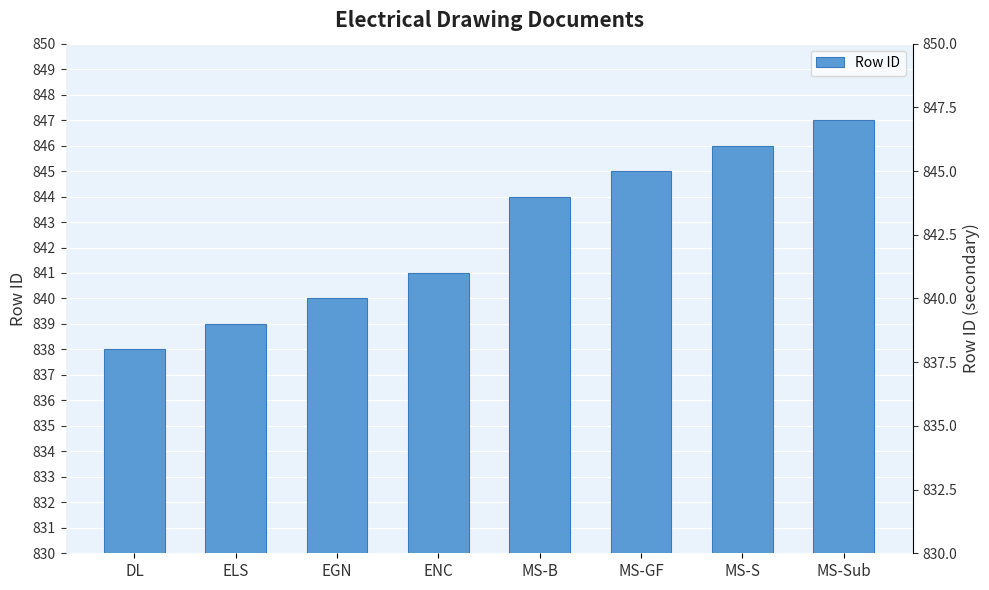

What position from the left is EGN?

3